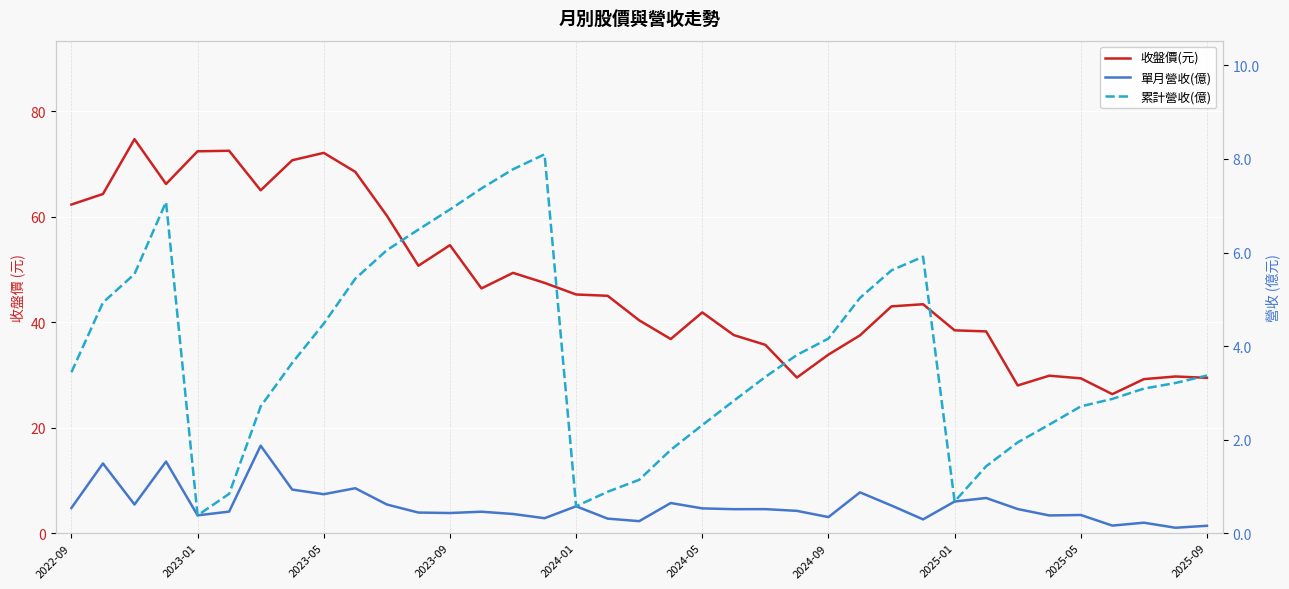

Does the chart display data point markers on the line(s)?

No